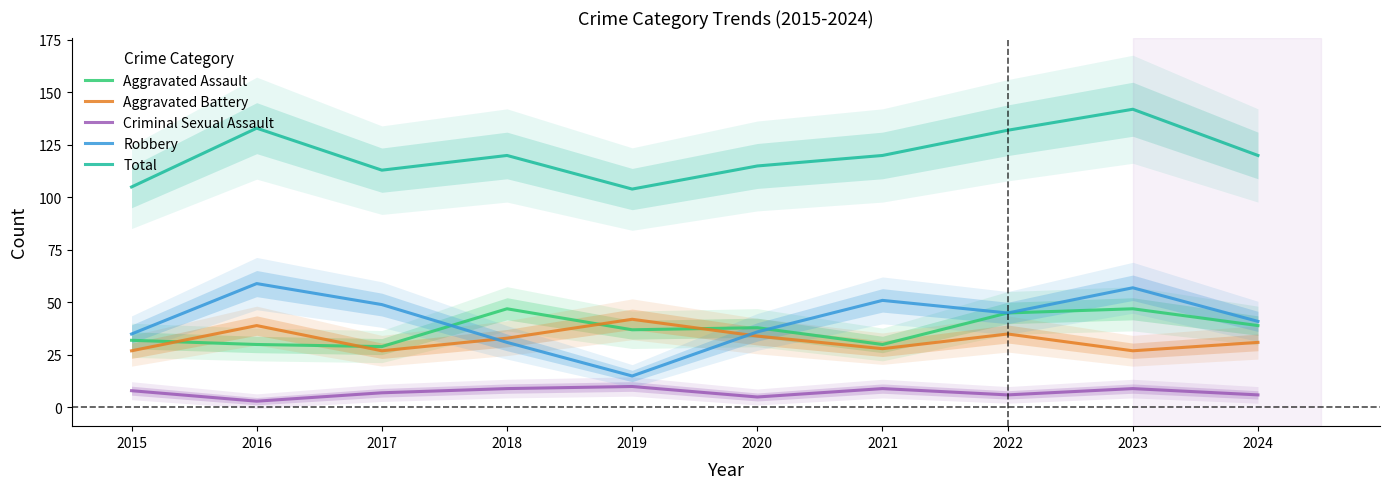

Reading left to right, transcribe all the data shown in this chart.

Aggravated Assault: 2015=32	2016=30	2017=29	2018=47	2019=37	2020=38	2021=30	2022=45	2023=47	2024=39
Aggravated Battery: 2015=27	2016=39	2017=27	2018=33	2019=42	2020=34	2021=28	2022=35	2023=27	2024=31
Criminal Sexual Assault: 2015=8	2016=3	2017=7	2018=9	2019=10	2020=5	2021=9	2022=6	2023=9	2024=6
Robbery: 2015=35	2016=59	2017=49	2018=31	2019=15	2020=36	2021=51	2022=45	2023=57	2024=41
Total: 2015=105	2016=133	2017=113	2018=120	2019=104	2020=115	2021=120	2022=132	2023=142	2024=120